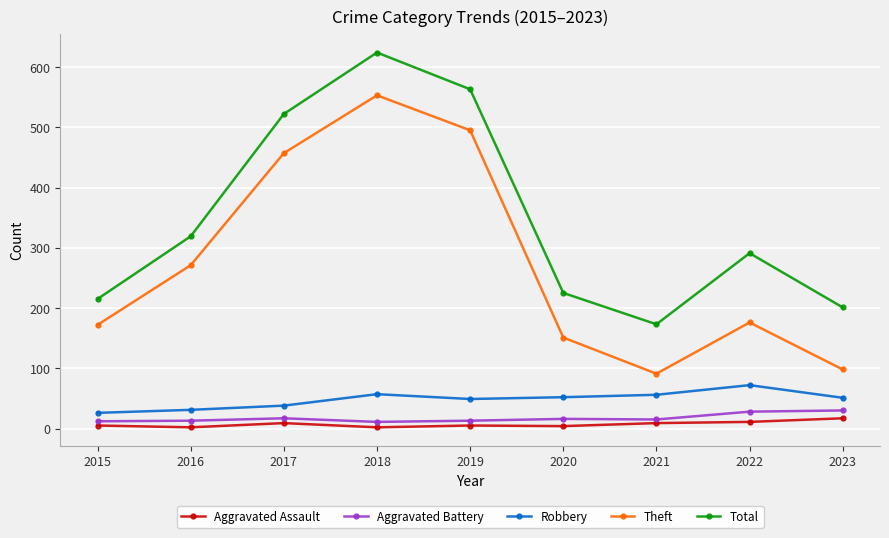

True or false: Theft has a value of 172 at 2015.

True